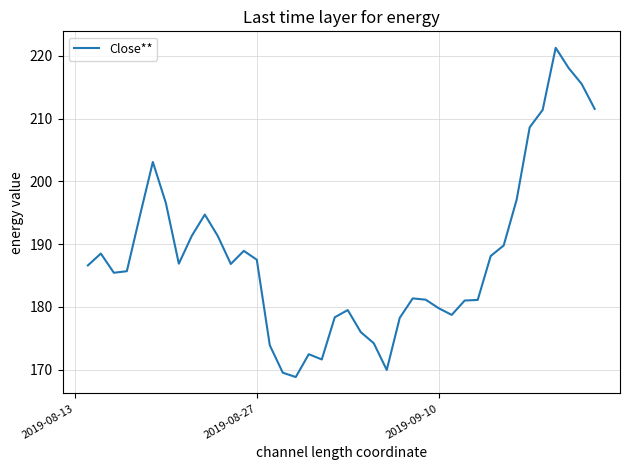

What is the minimum value shown in the chart?

168.8